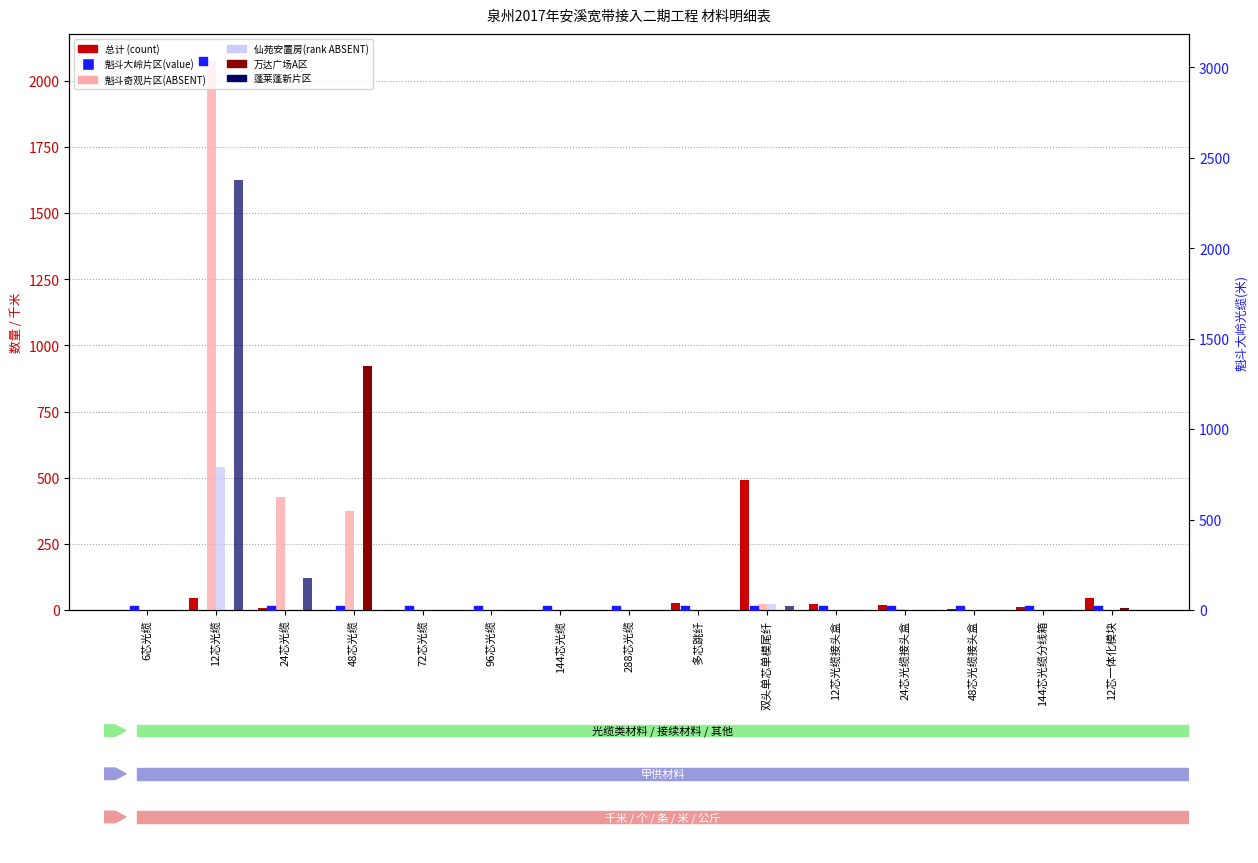

Is the value of 万达广场A区(路由图) at 12芯光缆接头盒 greater than the value of 仙苑安置房(光缆图2) at 72芯光缆?

No